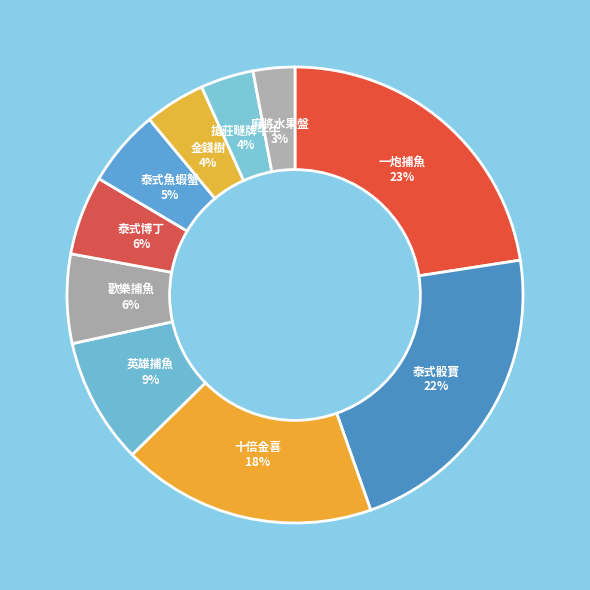

Does 泰式魚蝦蟹 represent more than half of the total?

No